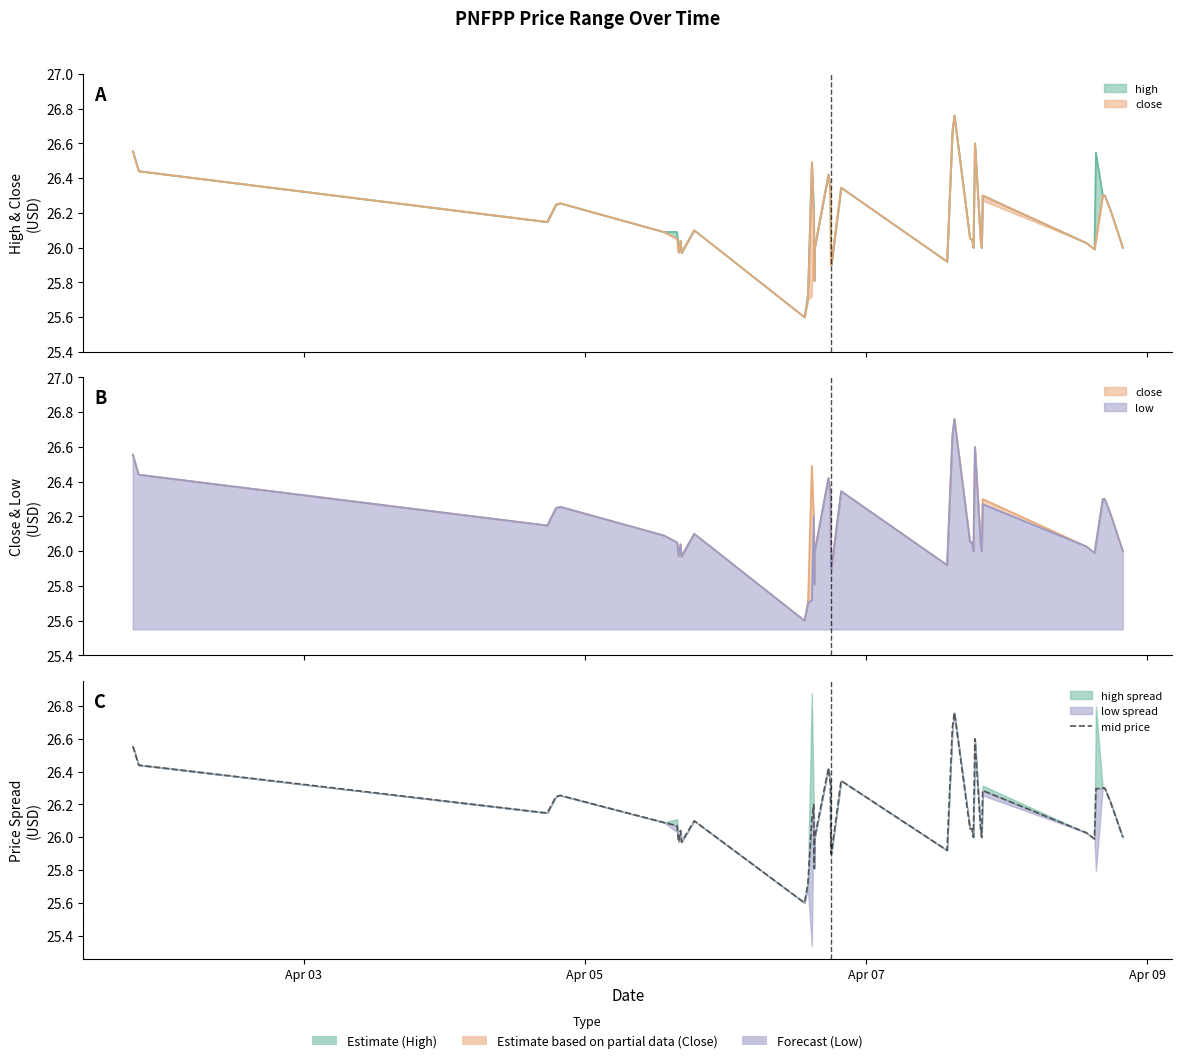

Does the chart display data point markers on the line(s)?

No